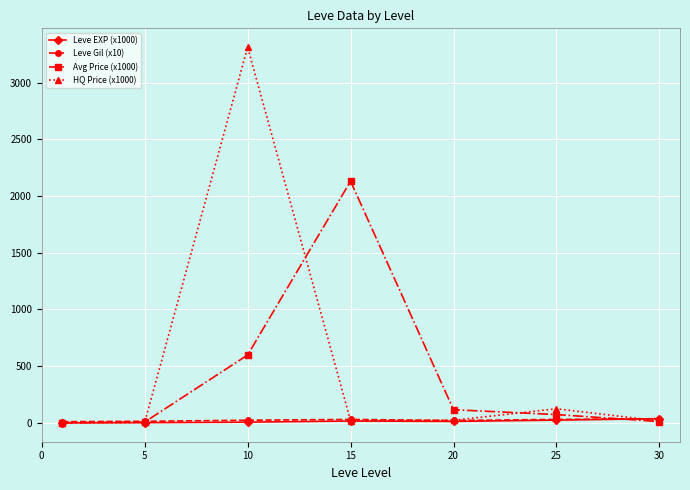

Which series has the largest range (max minus min)?

HQ Price (x1000)